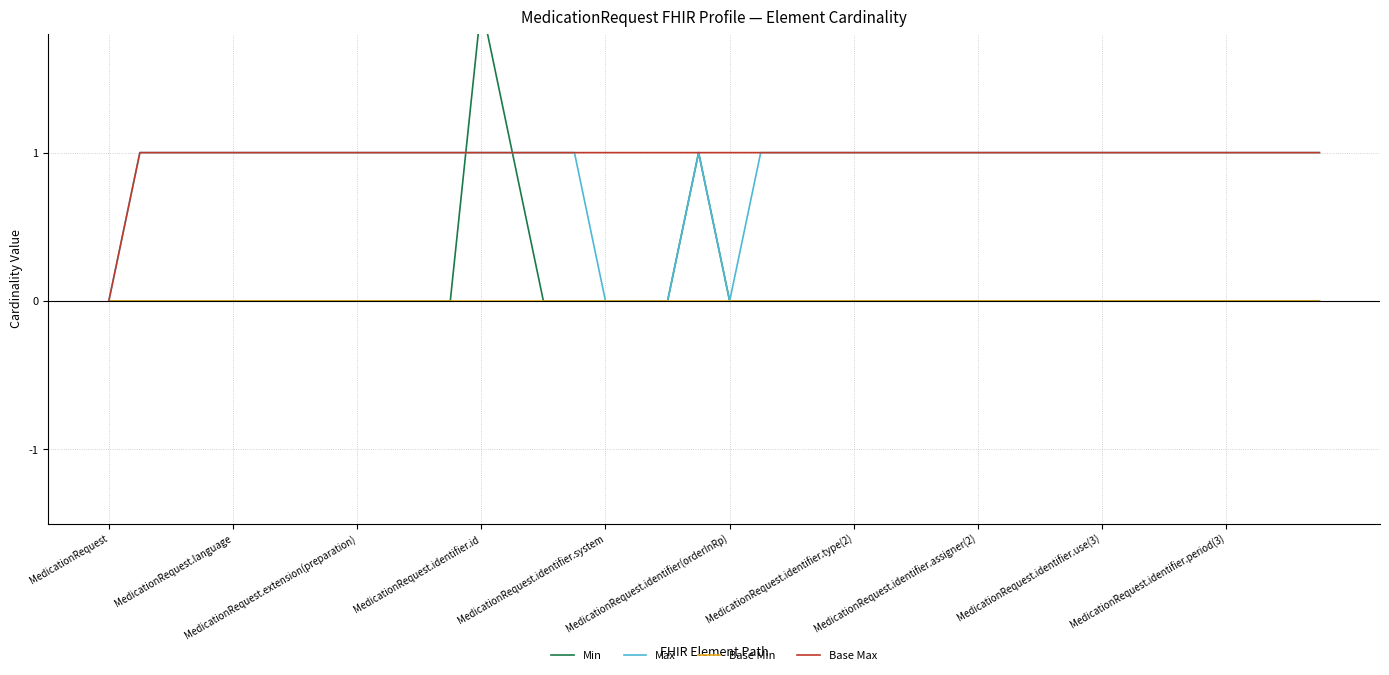

The value of Max at MedicationRequest.identifier.id is 1. True or false?

True